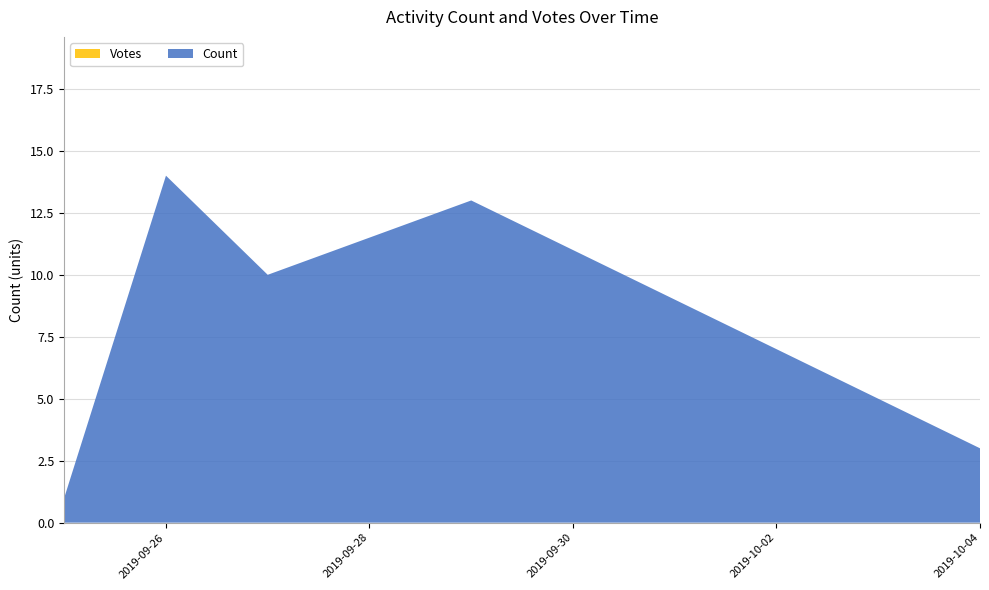

What is the difference between the second highest and second lowest values in the Count series?

10